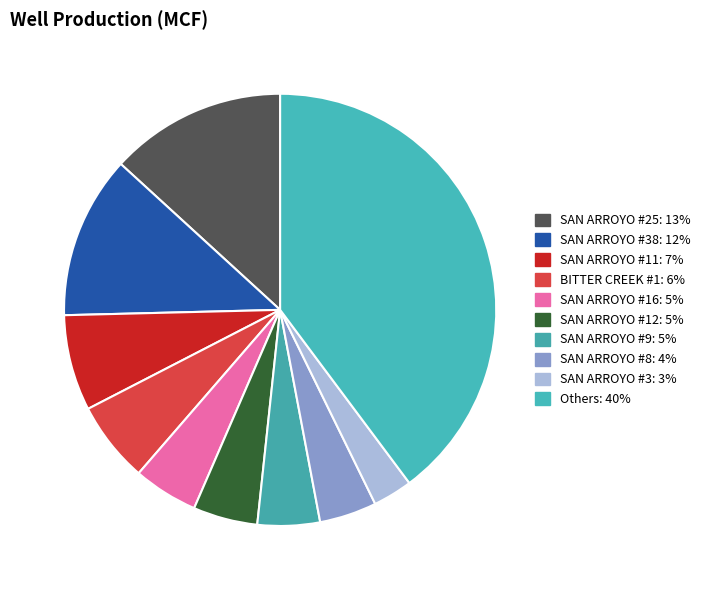

How many slices are in this pie chart?

10